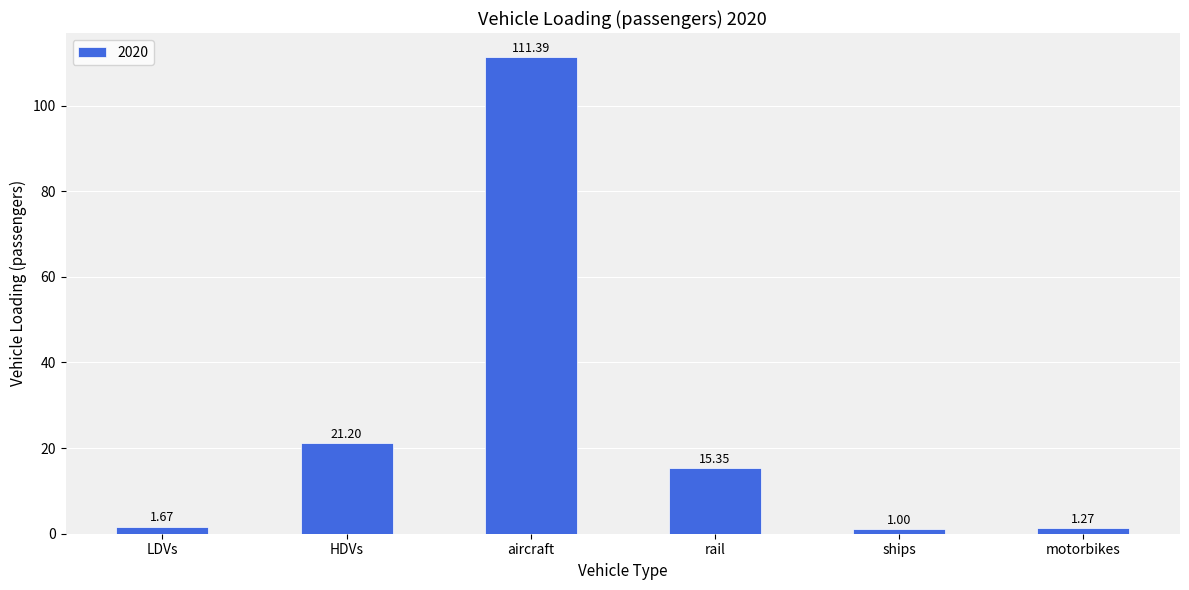

At which label is the value closest to 56?

HDVs